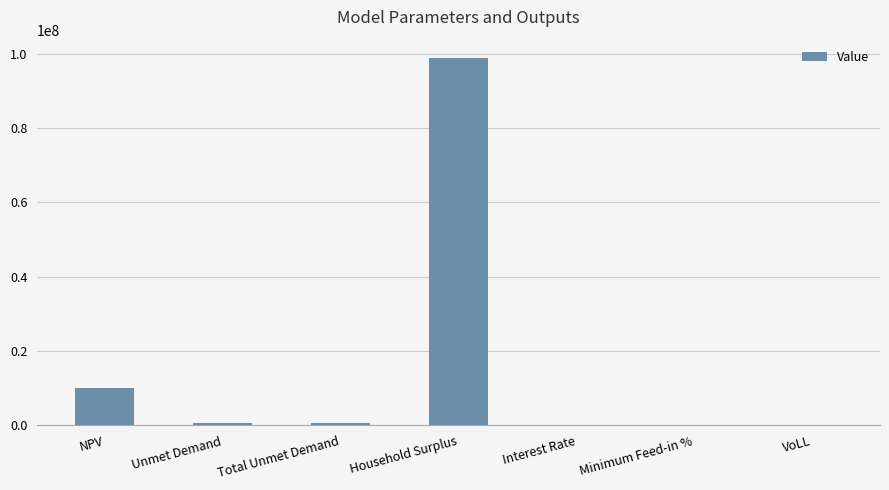

What is the sum of the values at Household Surplus and Unmet Demand?

99597657.8